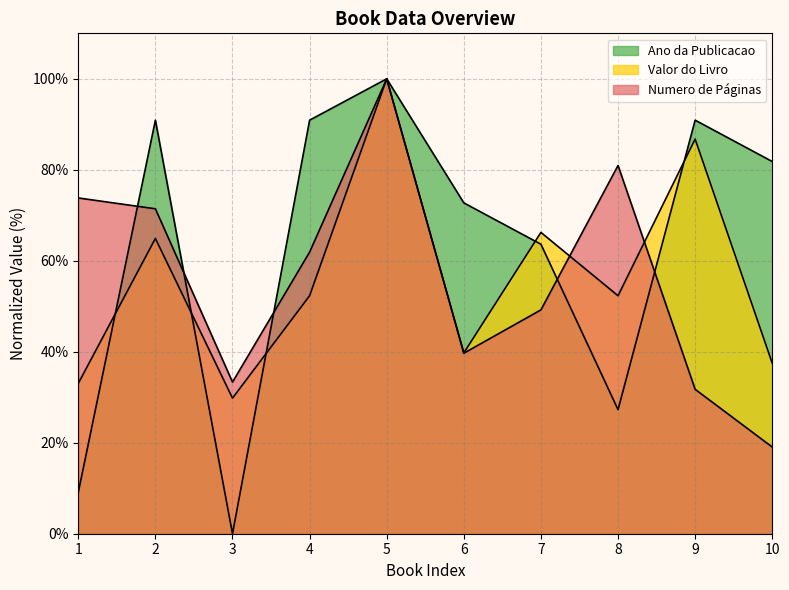

What is the difference between the highest and lowest values at 4?

38.6